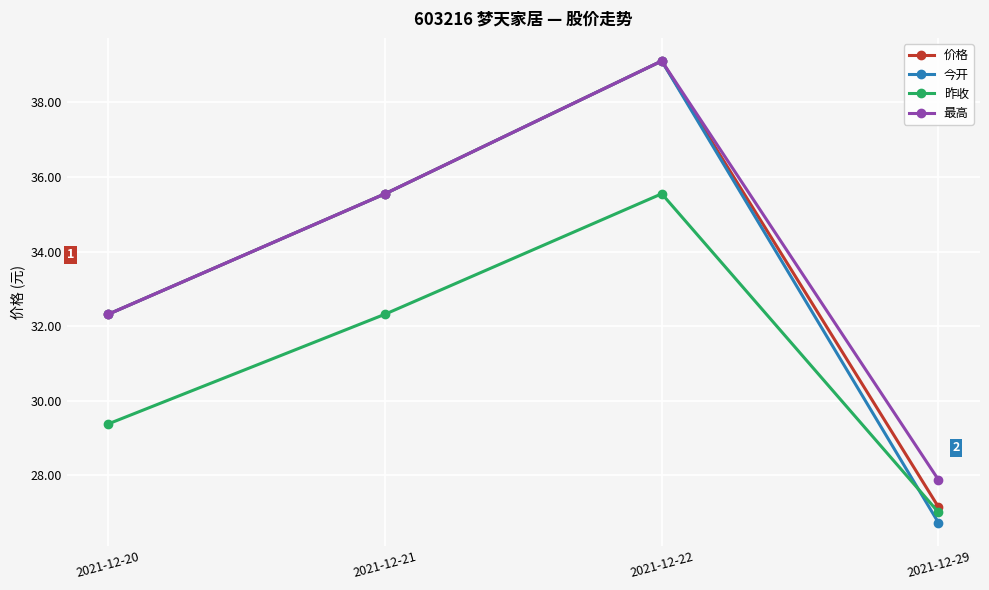

Rank the categories by 最高 value from highest to lowest.

2021-12-22, 2021-12-21, 2021-12-20, 2021-12-29